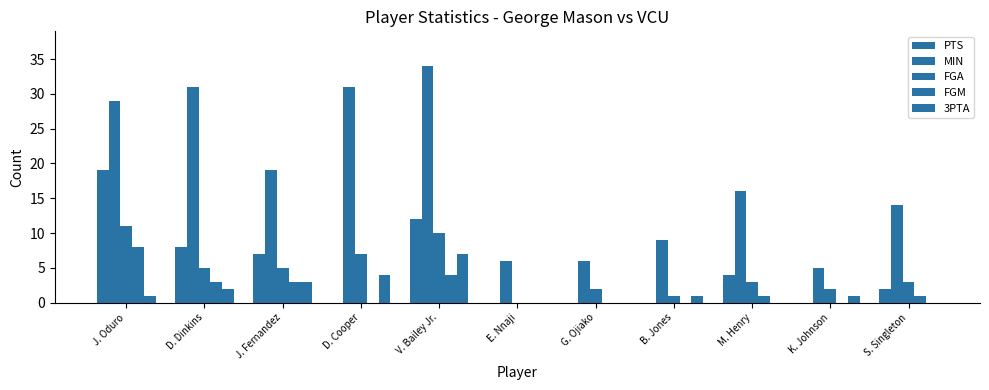

Are the bars horizontal?

No